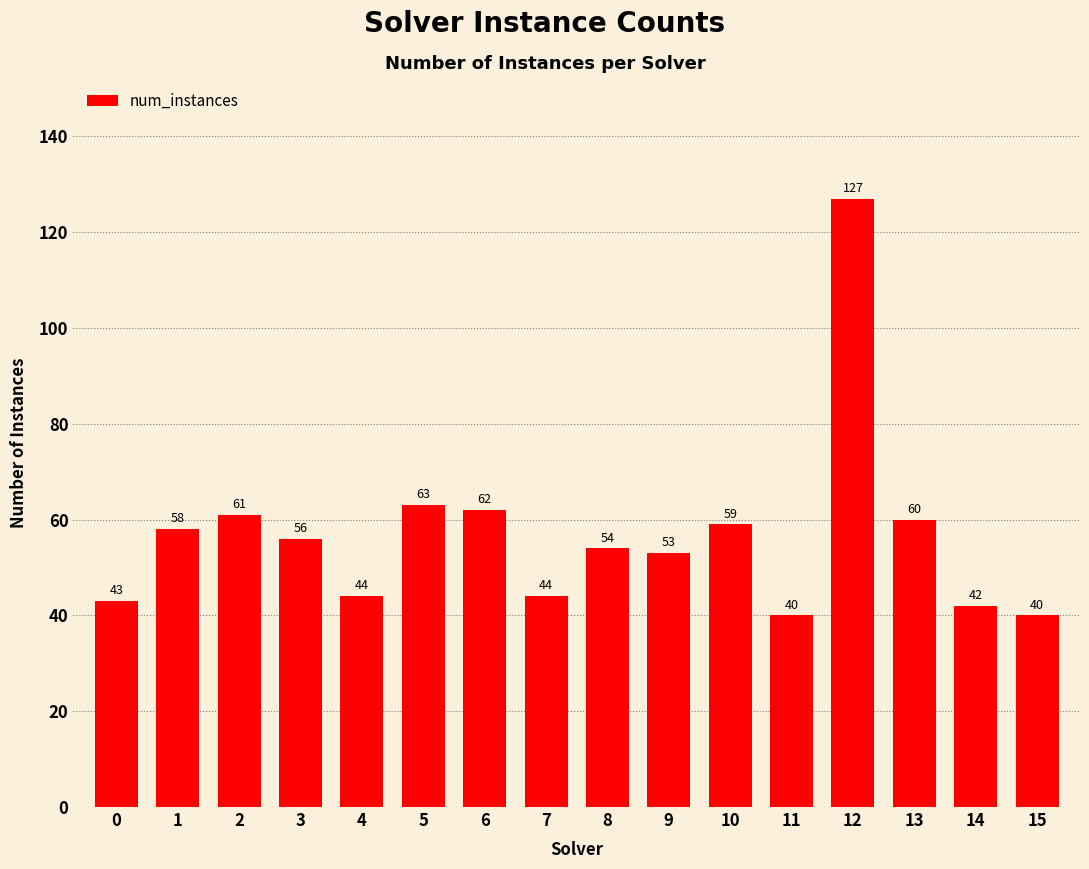

How many series are shown in this chart?

1